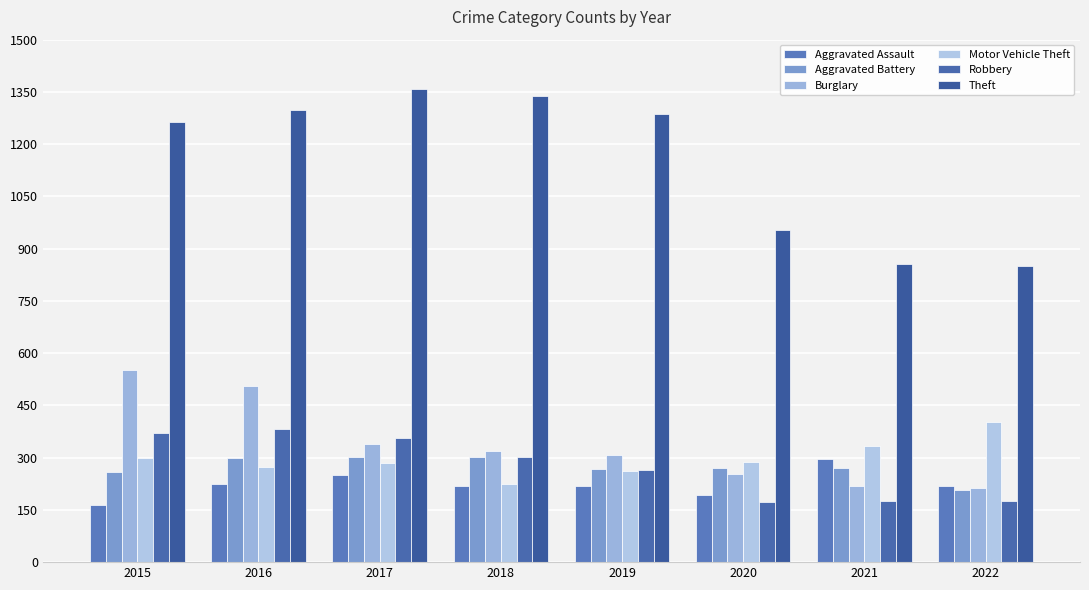

How many data points in Burglary are less than 319?

4